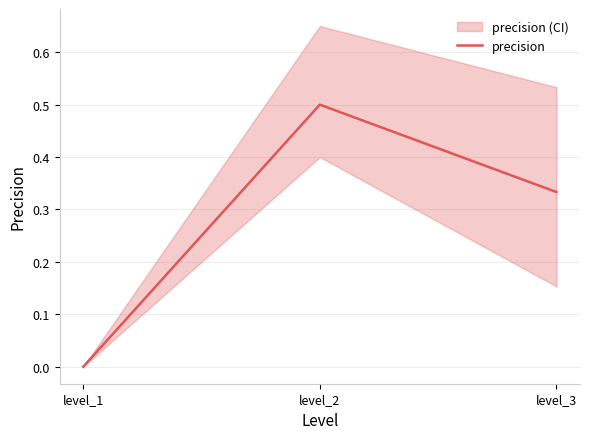

Count the number of data series in this chart.

1